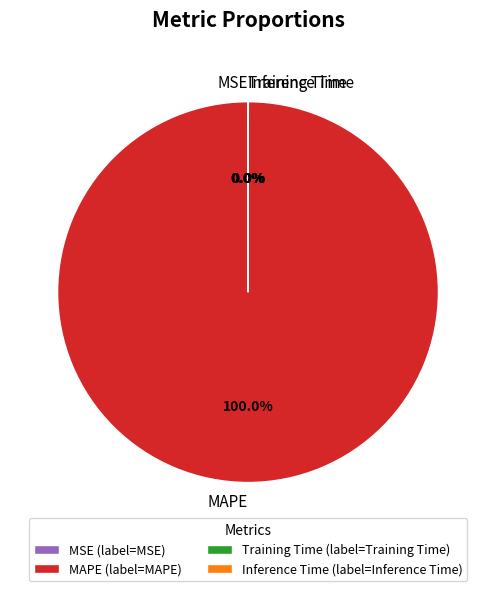

Is there any slice that represents more than half of the pie?

Yes